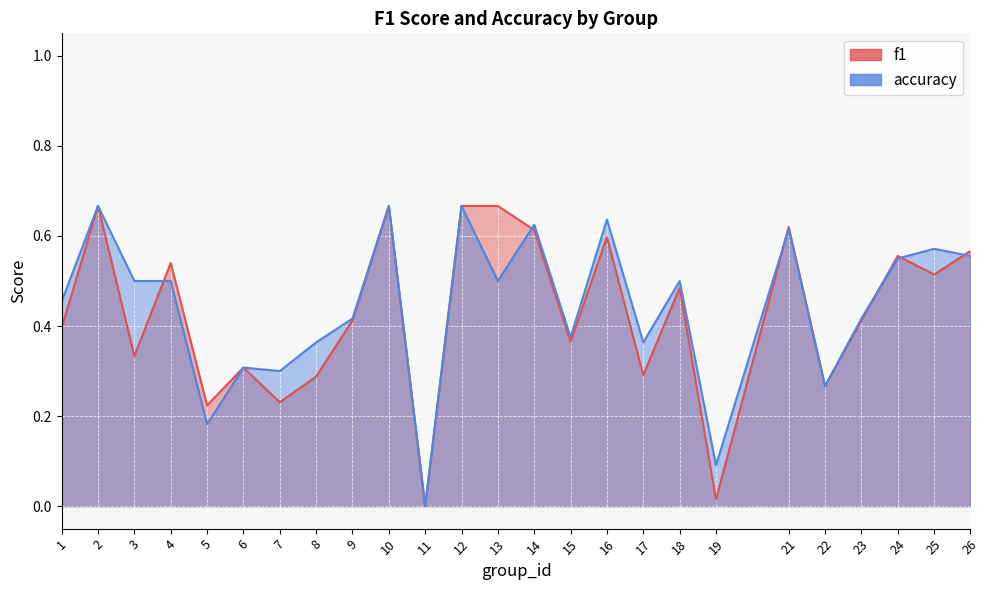

What is the difference between the maximum and minimum values in the f1 series?

0.7